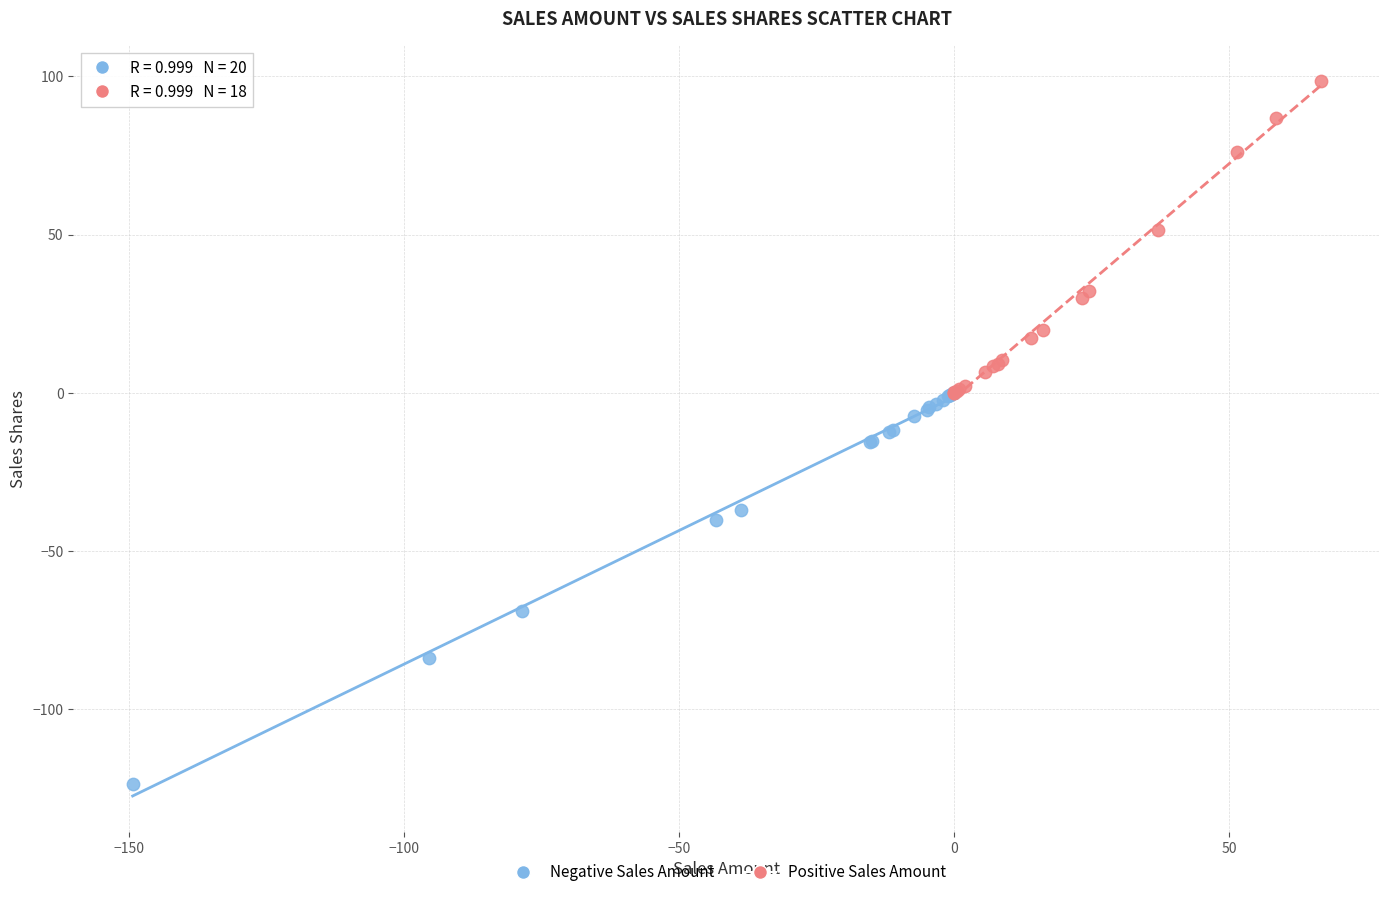

What are all the series names shown in the legend?

Negative Sales Amount, Positive Sales Amount